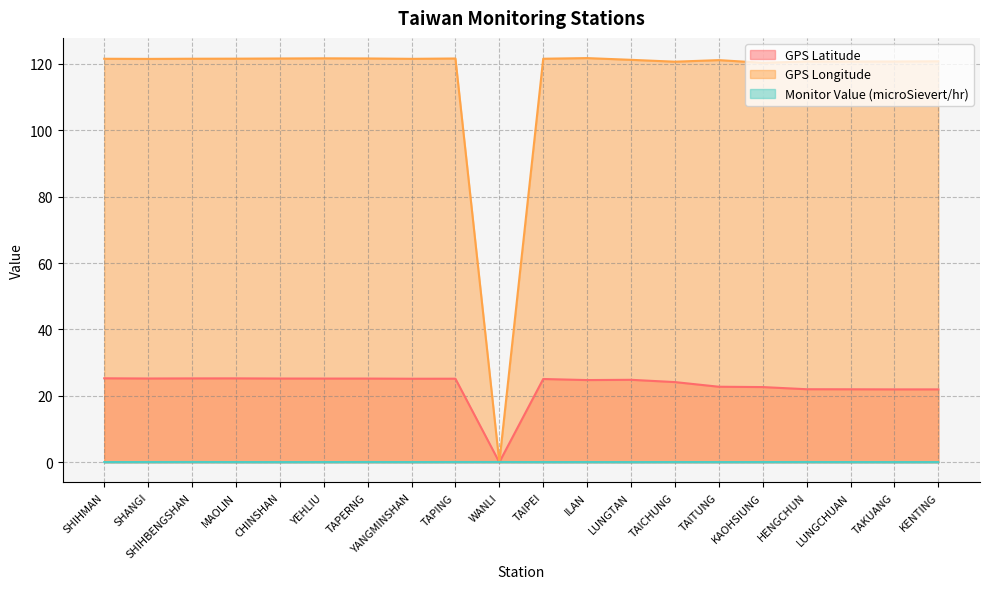

What is the sum of the GPS Longitude values at ILAN and MAOLIN?

243.4